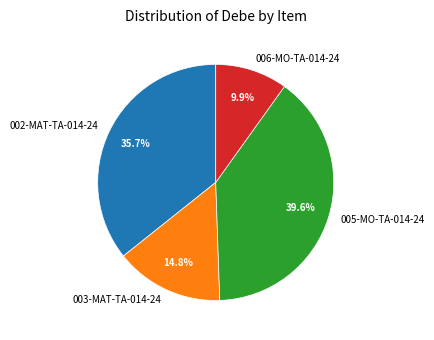

Between 003-MAT-TA-014-24 and 006-MO-TA-014-24, which is larger?

003-MAT-TA-014-24